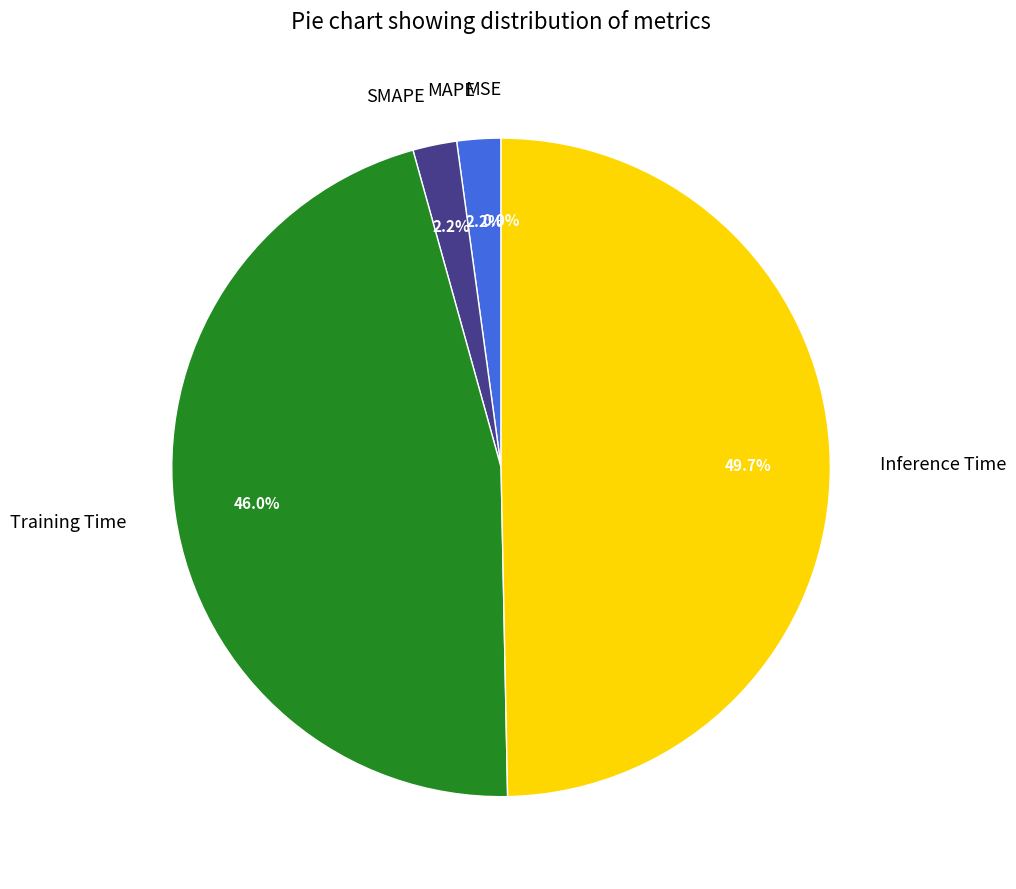

Is there a majority slice in this chart?

No